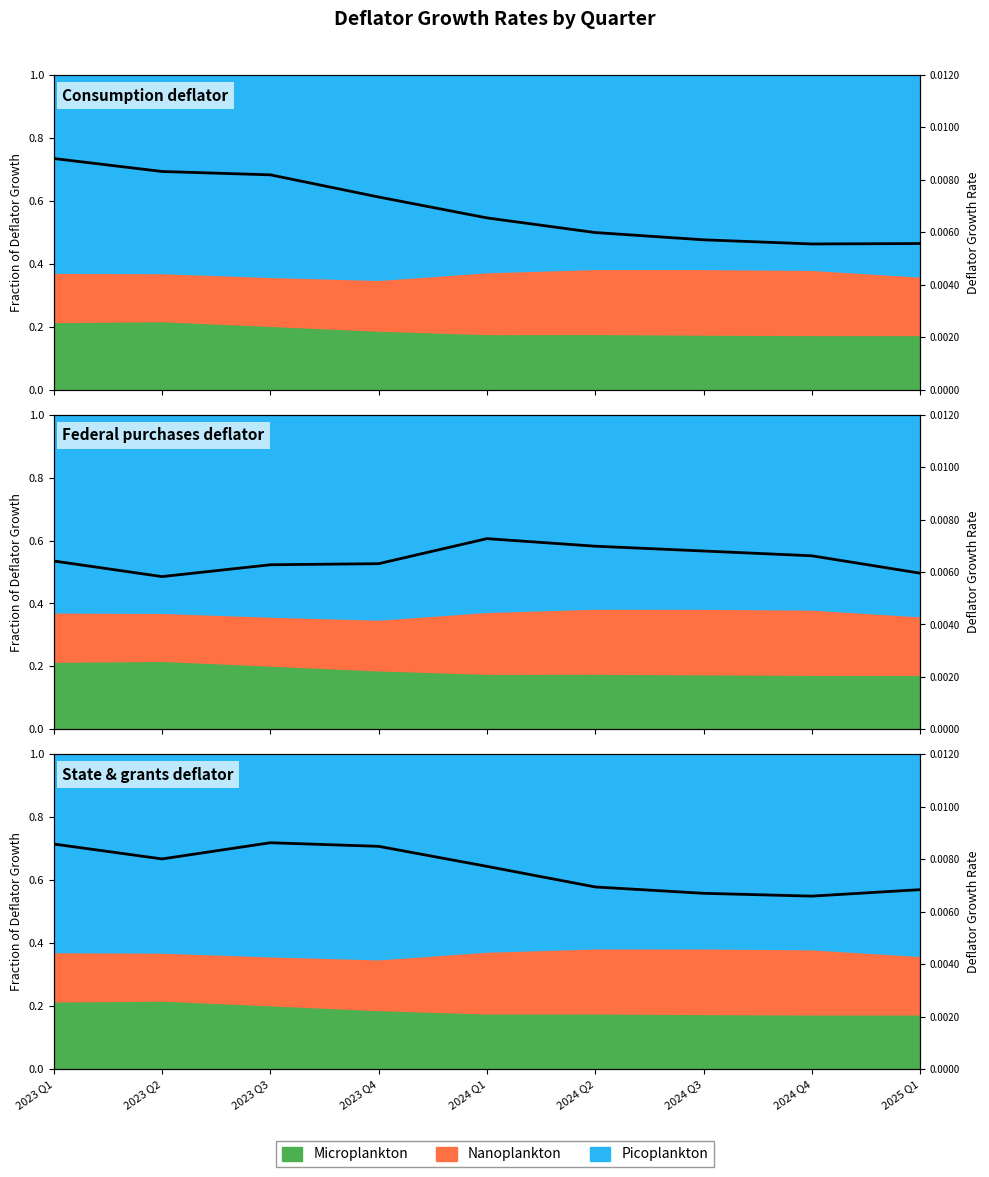

At which category is the sum across all series the highest?

2023 Q1